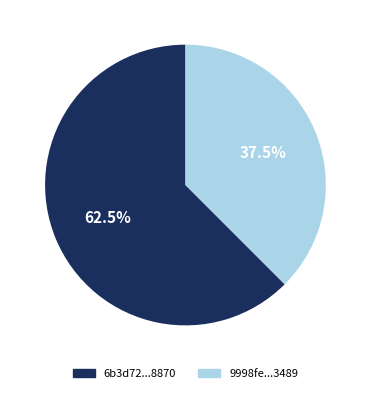

Count the number of slices in the pie.

2